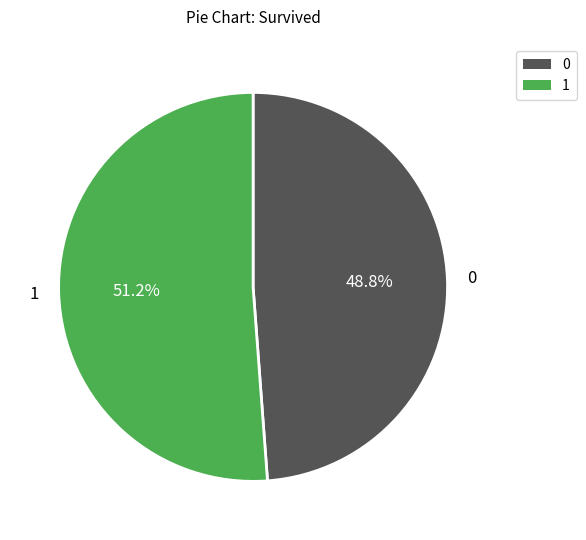

Do 0 and 1 together represent more than half of the pie?

Yes